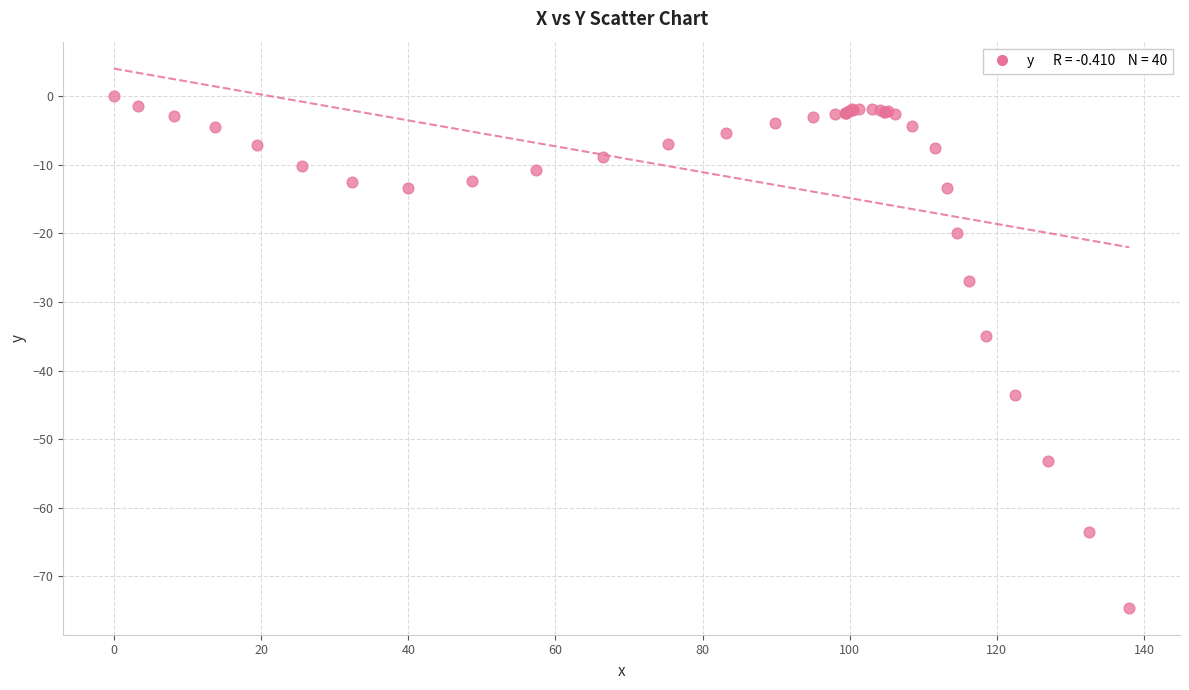

What Y value in the scatter plot is closest to -37?

-34.9